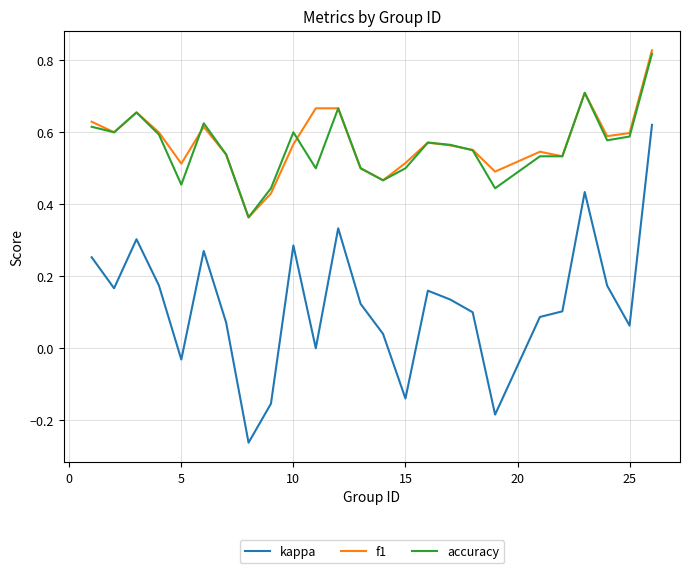

True or false: kappa and f1 cross at least once.

False